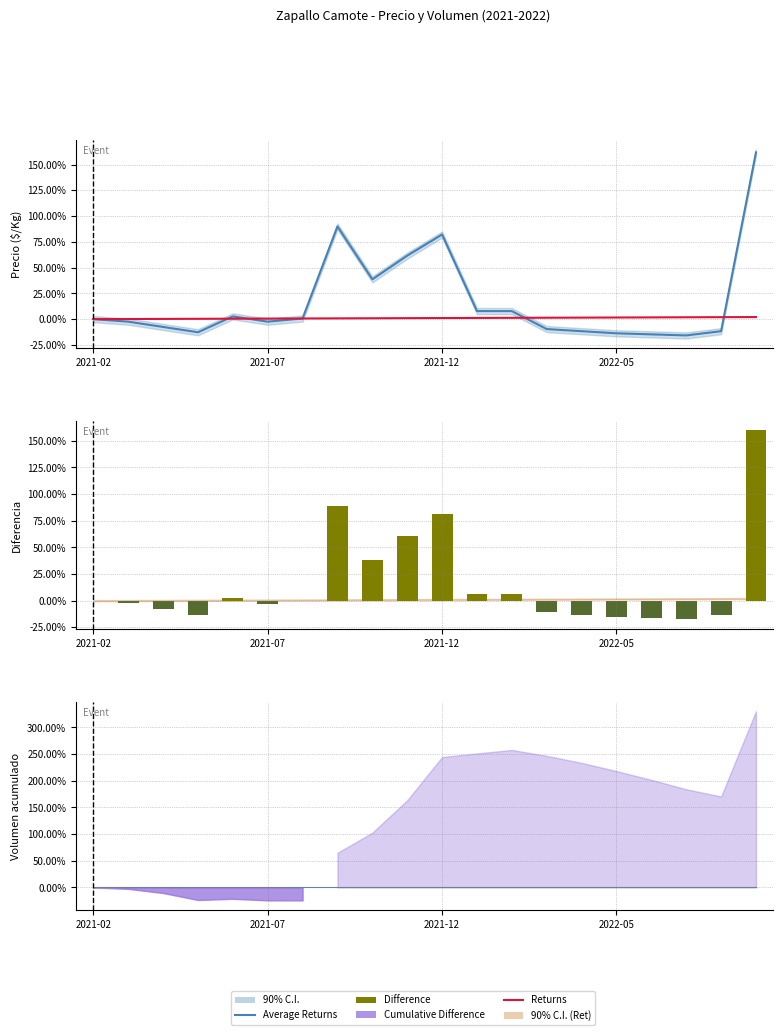

How many groups of bars are there?

20